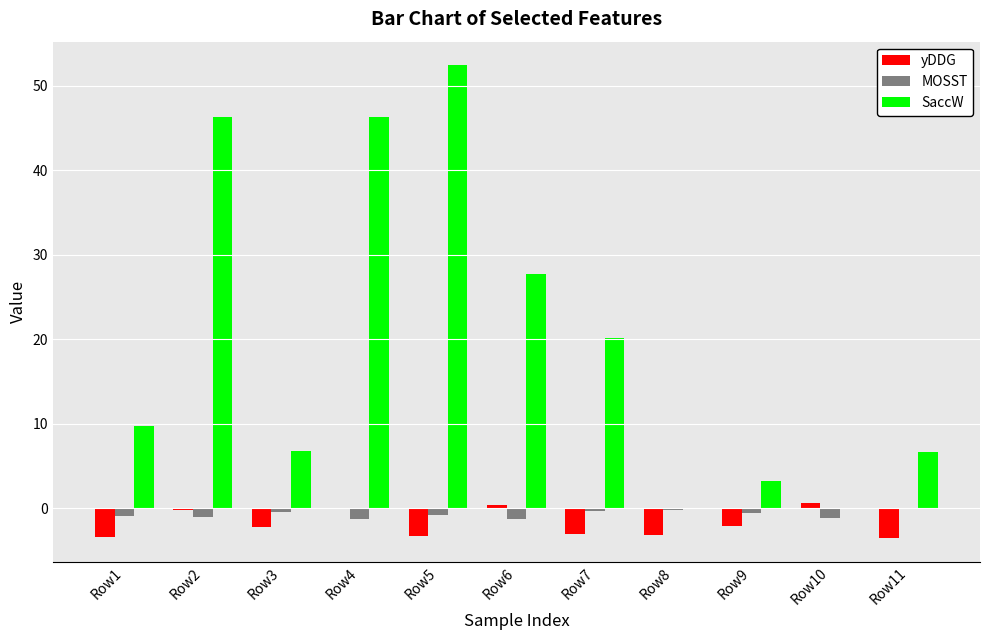

The value of SaccW at Row7 is 20.1. True or false?

True